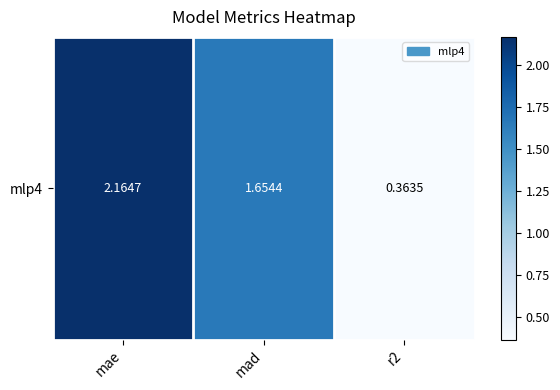

What is the change in value from mae to r2?

-1.8